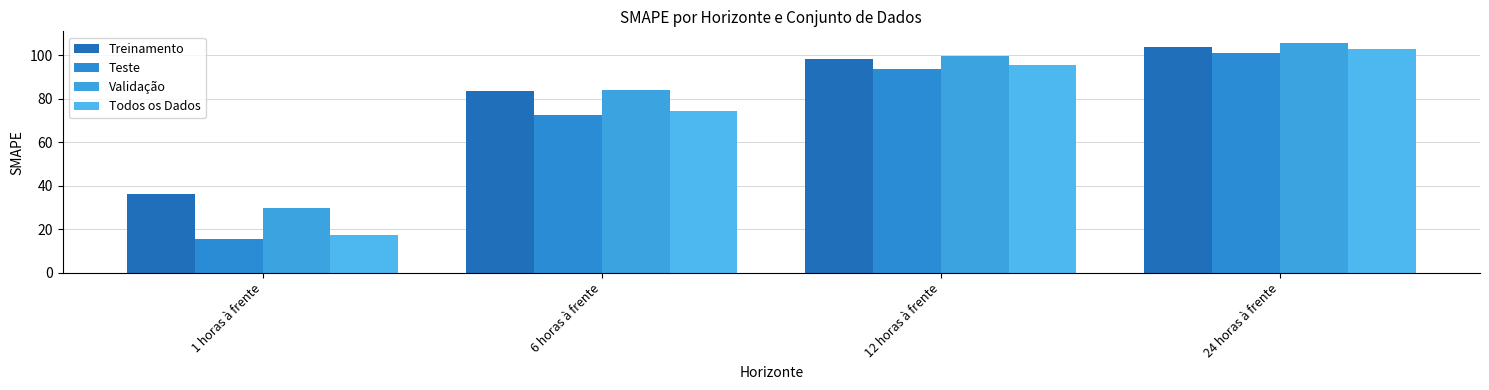

What is the value of the Teste bar at the 3rd from the left?

93.7